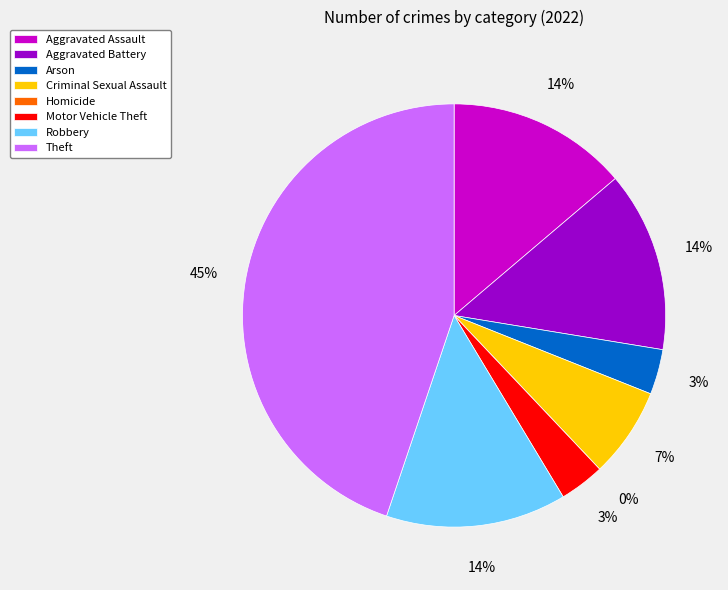

Count the number of slices in the pie.

8